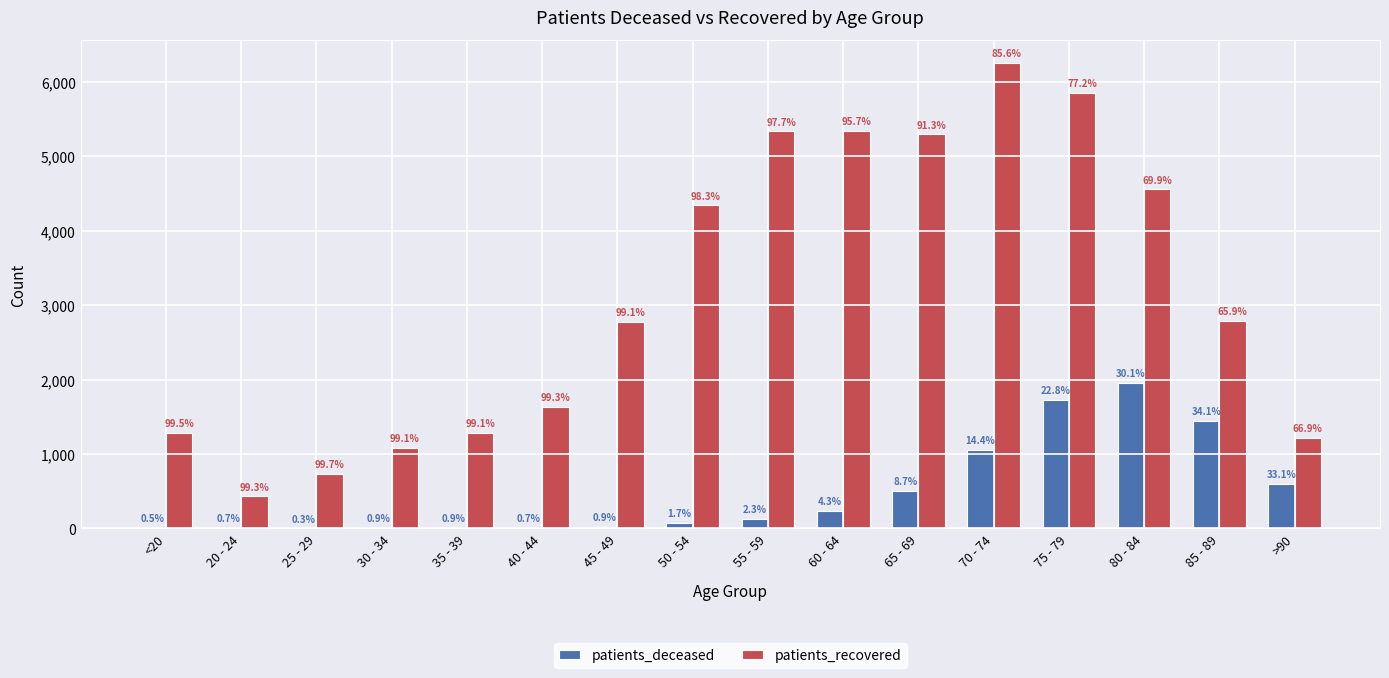

What is the maximum value shown in the chart?

6252